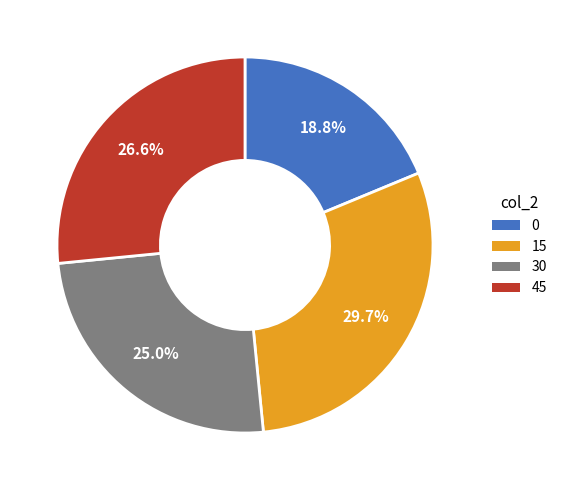

How many segments does this pie chart have?

4